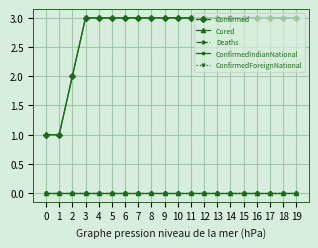

The ConfirmedIndianNational series shows 3 at 14. True or false?

True